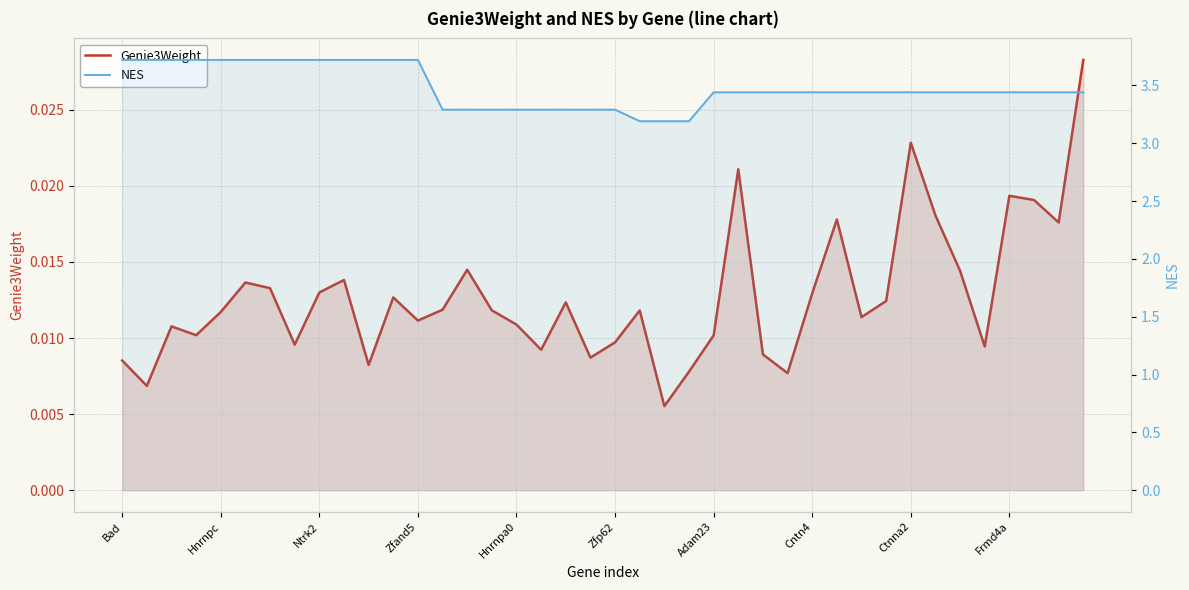

What are all the series names shown in the legend?

Genie3Weight, NES